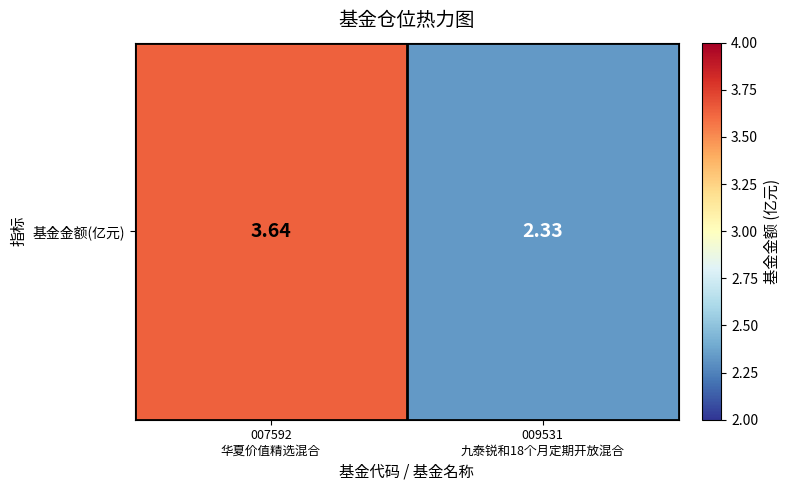

Where is the data nearest to the value 2?

009531
九泰锐和18个月定期开放混合